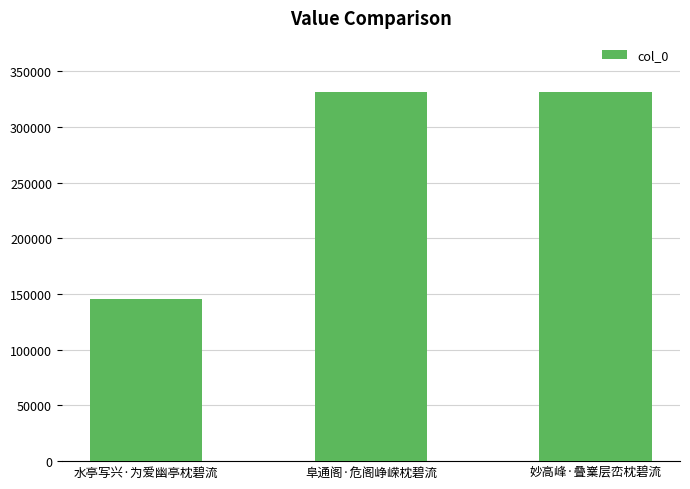

What is the smallest value displayed?

145281